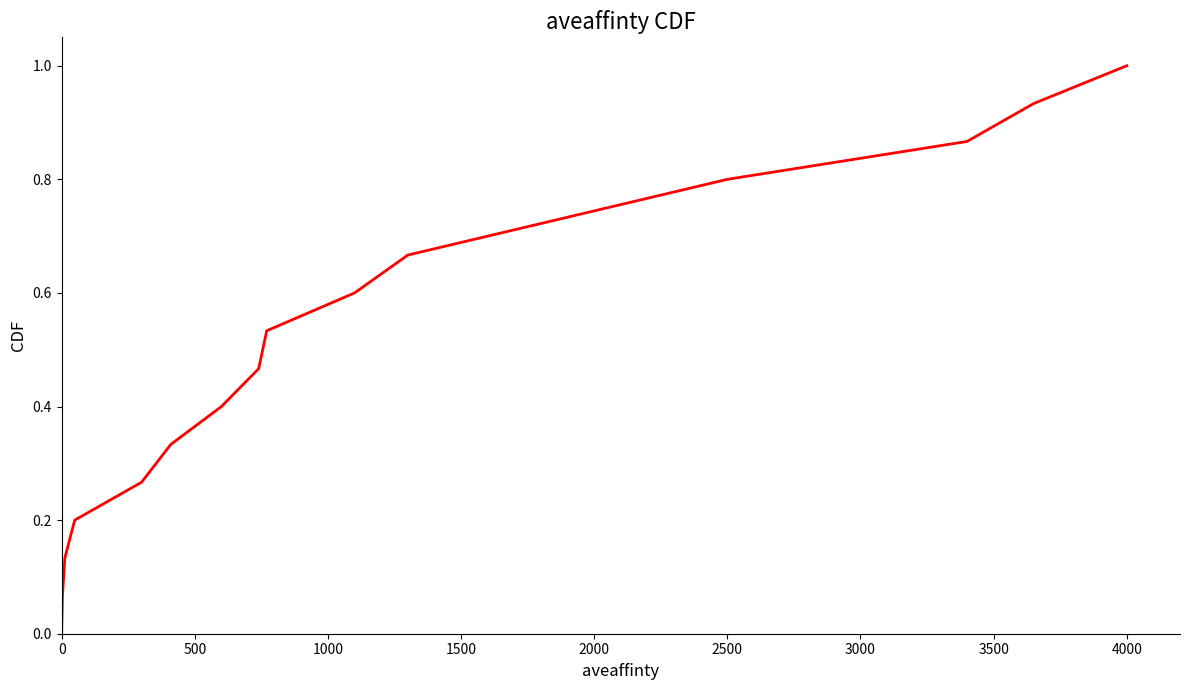

Does the chart display data point markers on the line(s)?

No